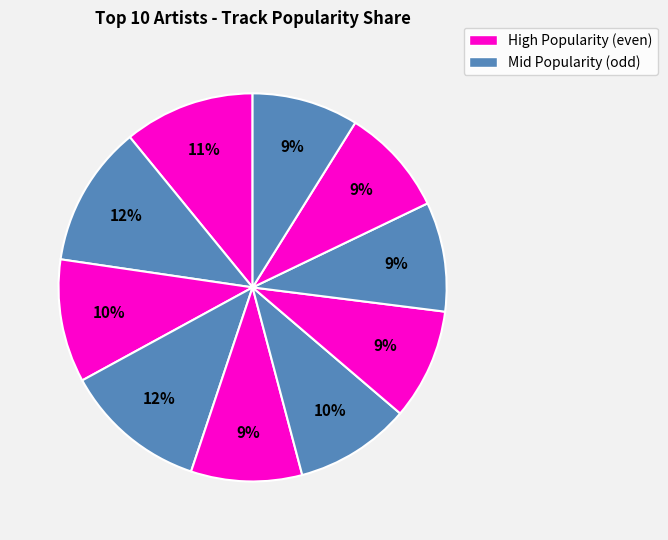

How many slices are in this pie chart?

10